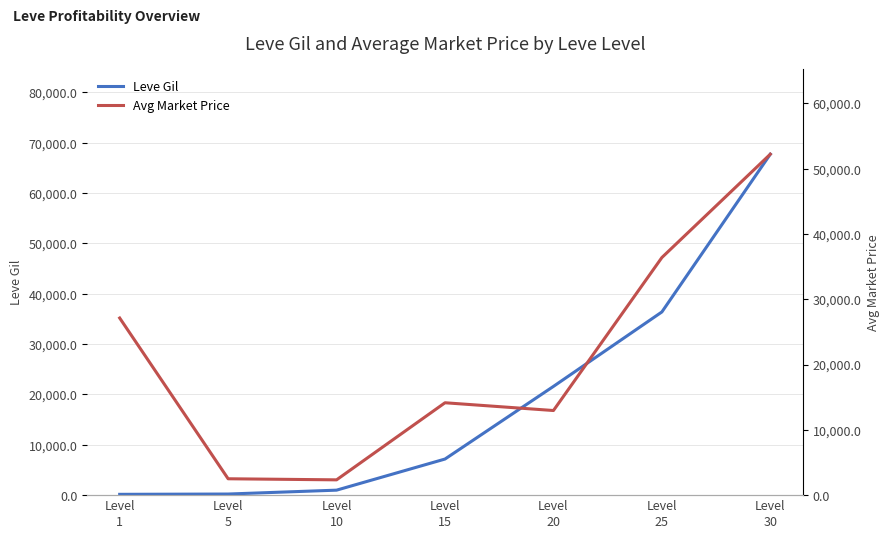

Between which two adjacent categories do Avg Market Price and Leve Gil first intersect?

Level
15 and Level
20